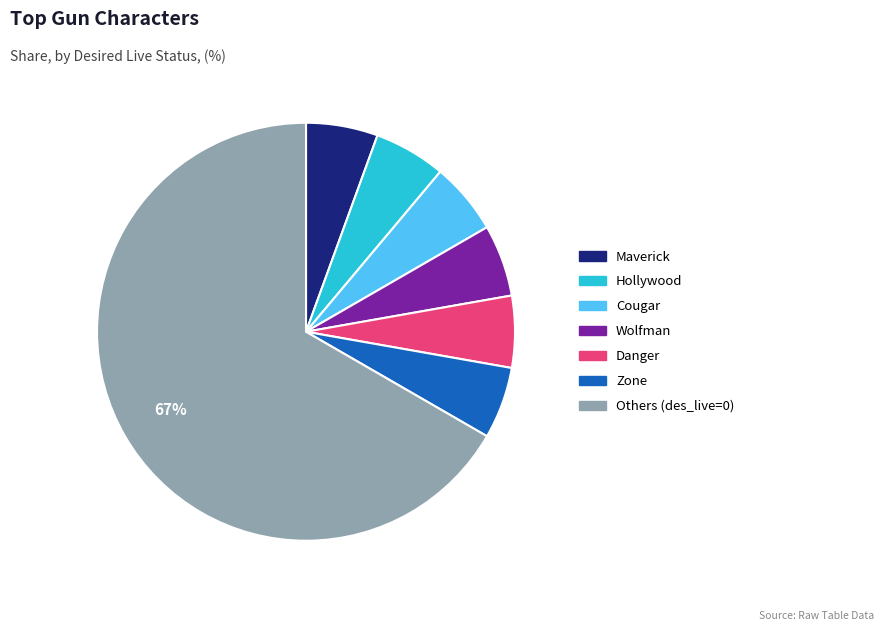

To the nearest percent, what is the average slice percentage?

14%